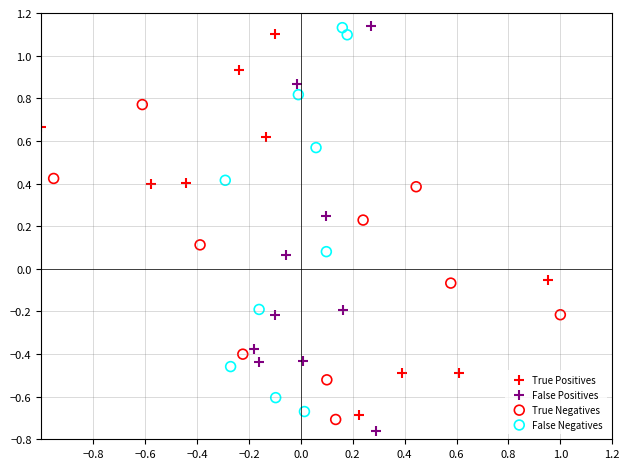

Which series has the widest spread of Y values?

False Positives